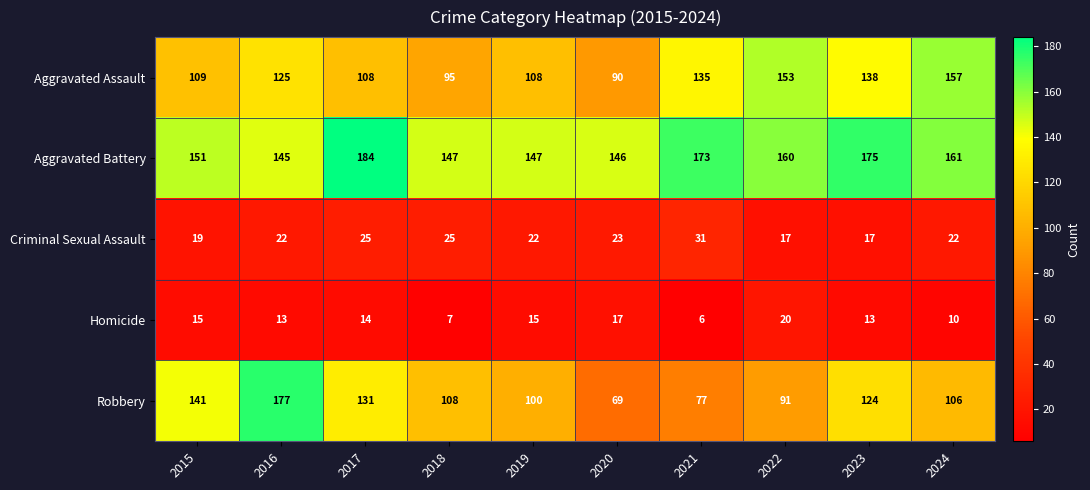

At which category does the chart reach its minimum across all series?

2021